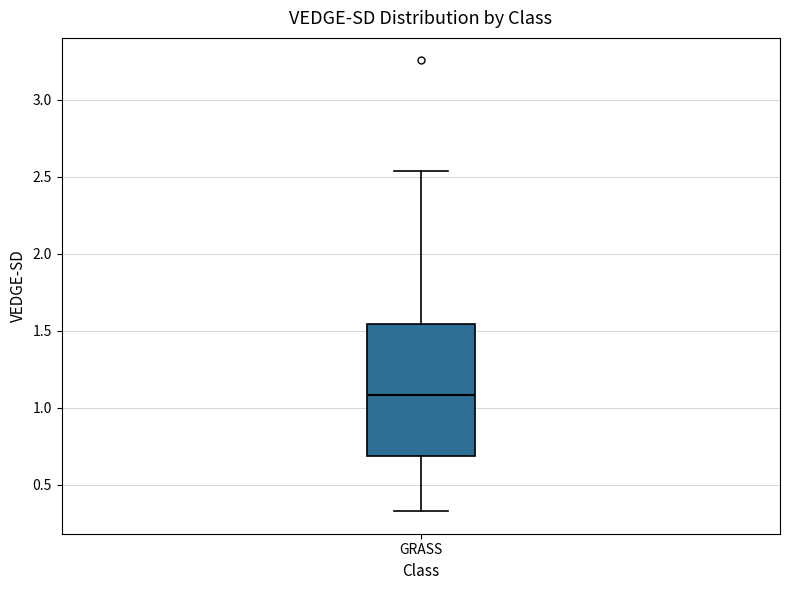

Read this box plot against the y-axis: the position of the median line, the range covered by the box, and the ends of both whiskers. The values are not printed on the chart, so give them approximately, as read against the axis.

median 1.10, box 0.70 to 1.55, whiskers 0.35 to 2.55